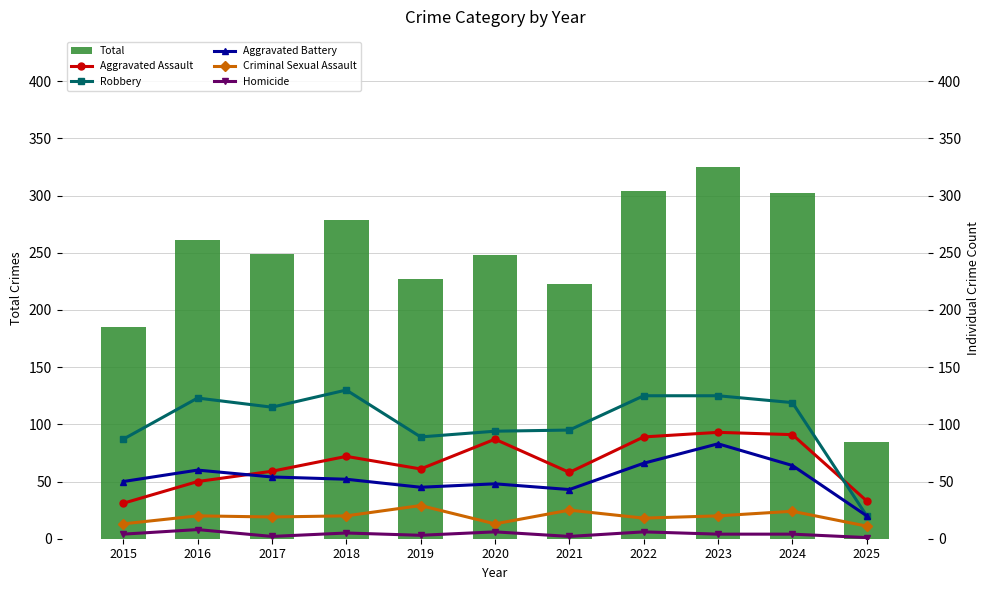

Is it true that Aggravated Battery equals 67 at 2015?

False